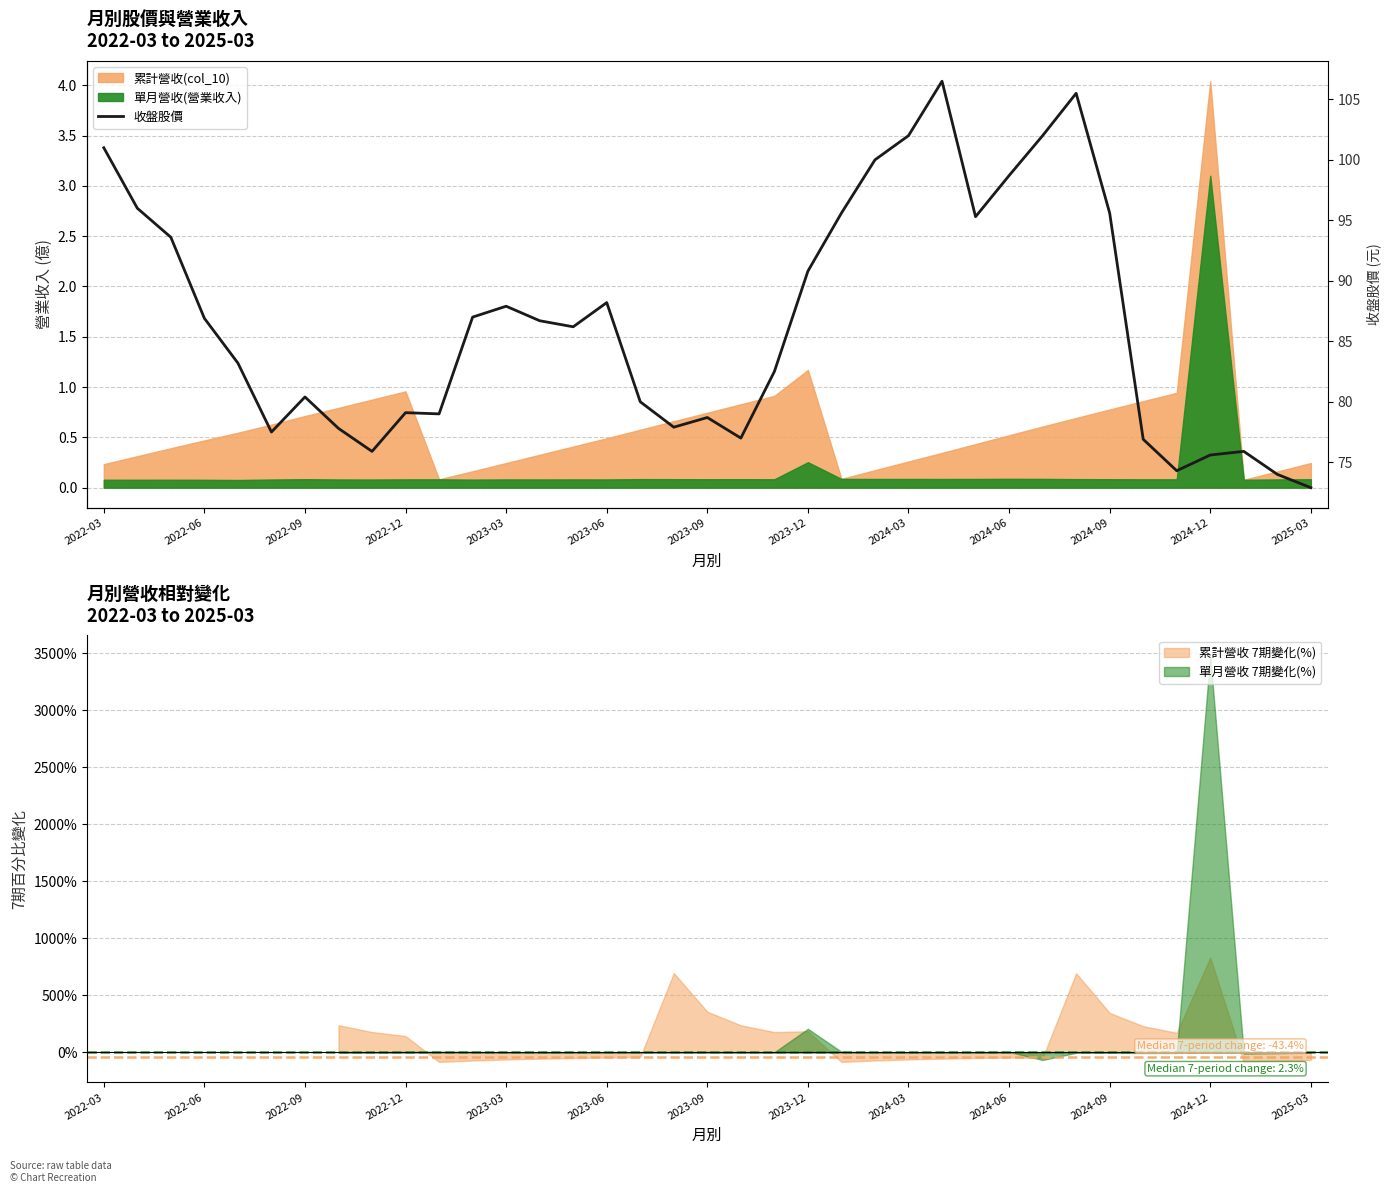

What is the value of the 12th point from the left?

87.0